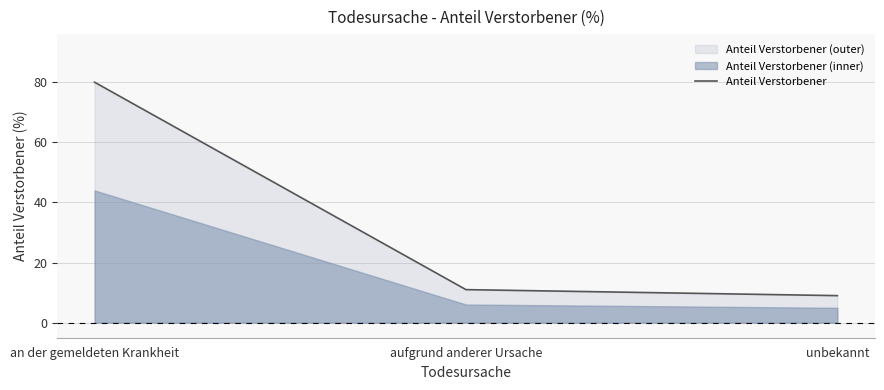

What is the difference between the second highest and minimum values?

2